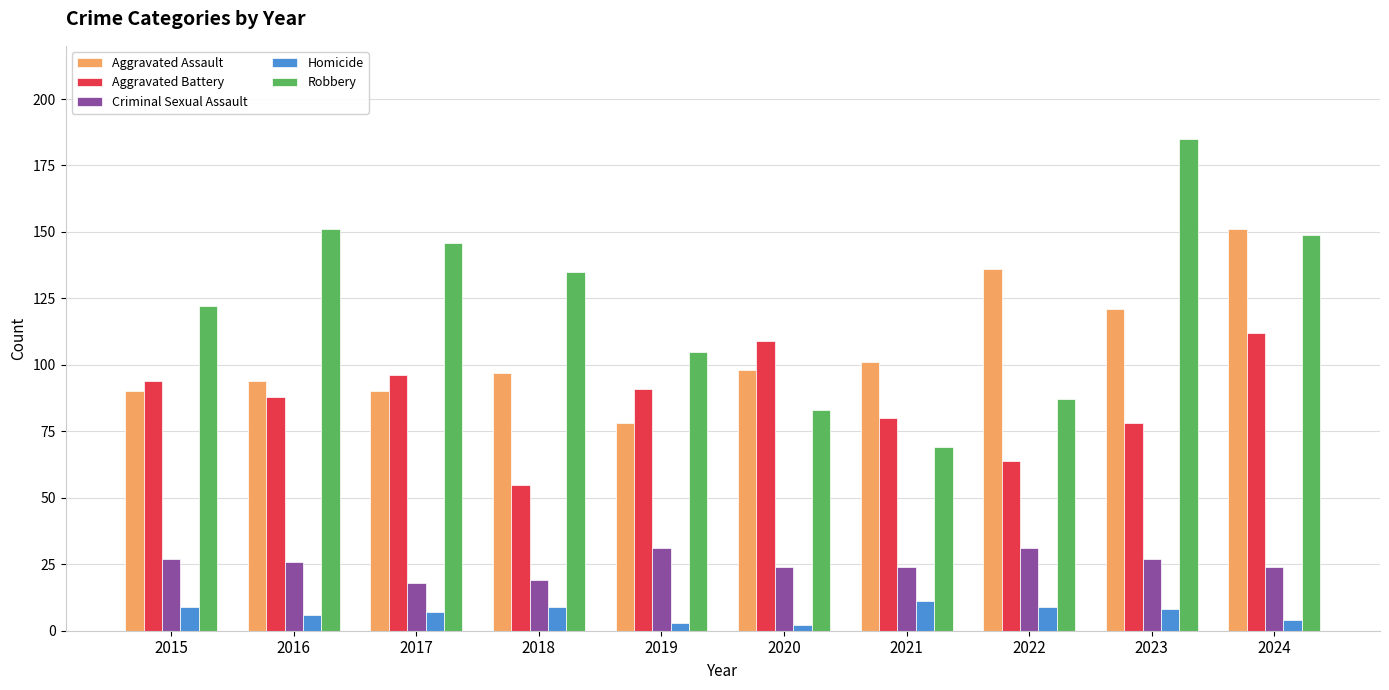

Rank the series by their average value, from lowest to highest.

Homicide, Criminal Sexual Assault, Aggravated Battery, Aggravated Assault, Robbery